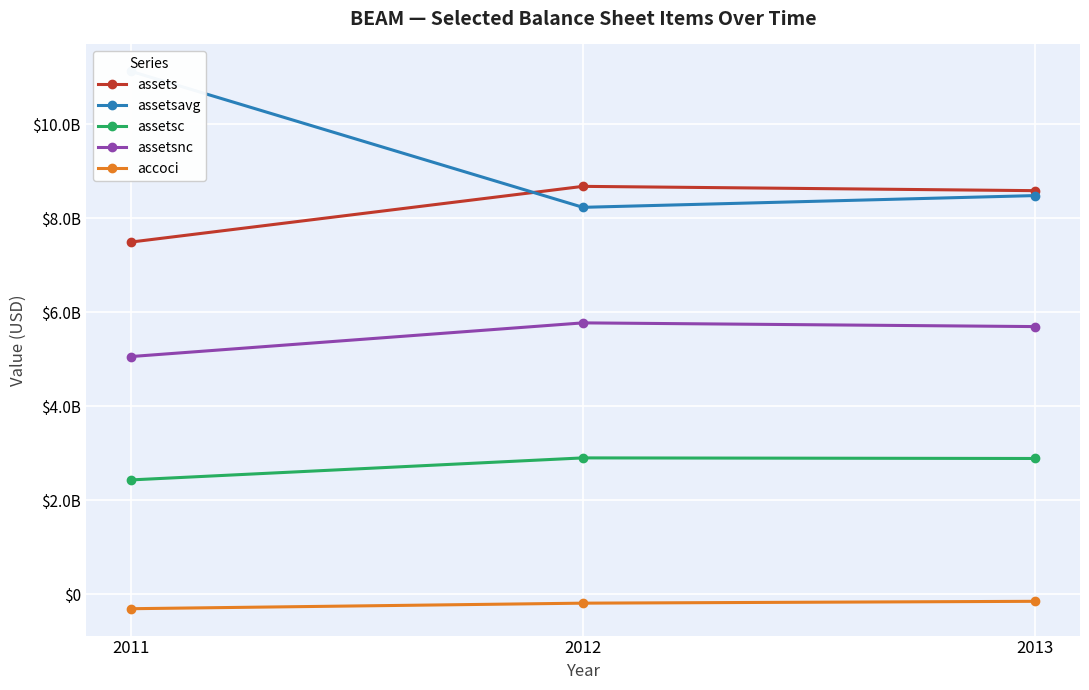

What is the value of the assets point at the 3rd from the left?

8584700000